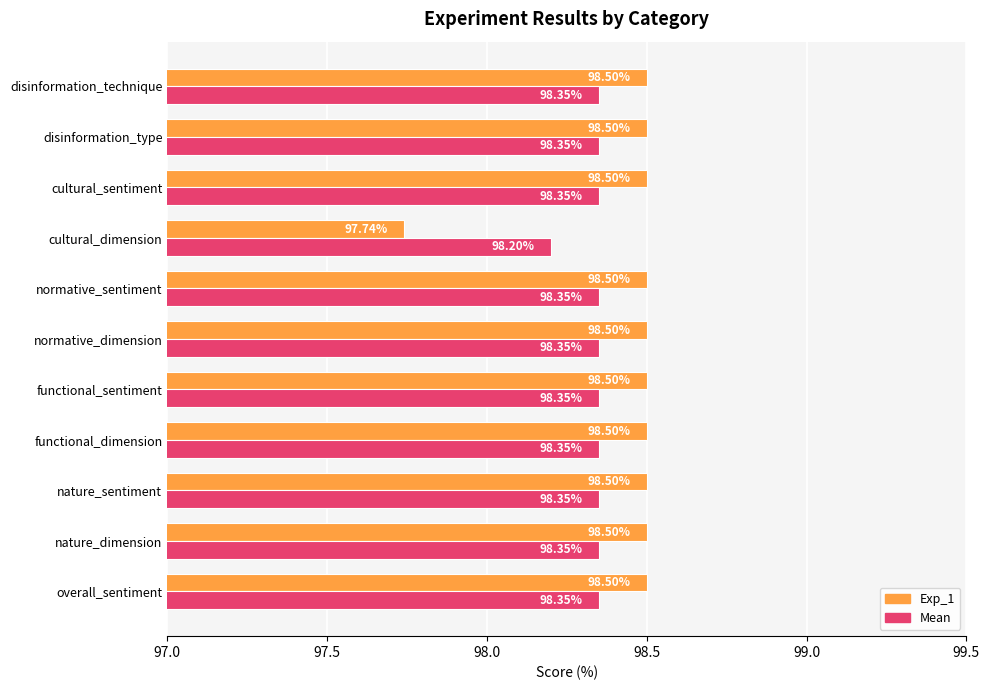

Where is Exp_1 nearest to the value 98?

cultural_dimension